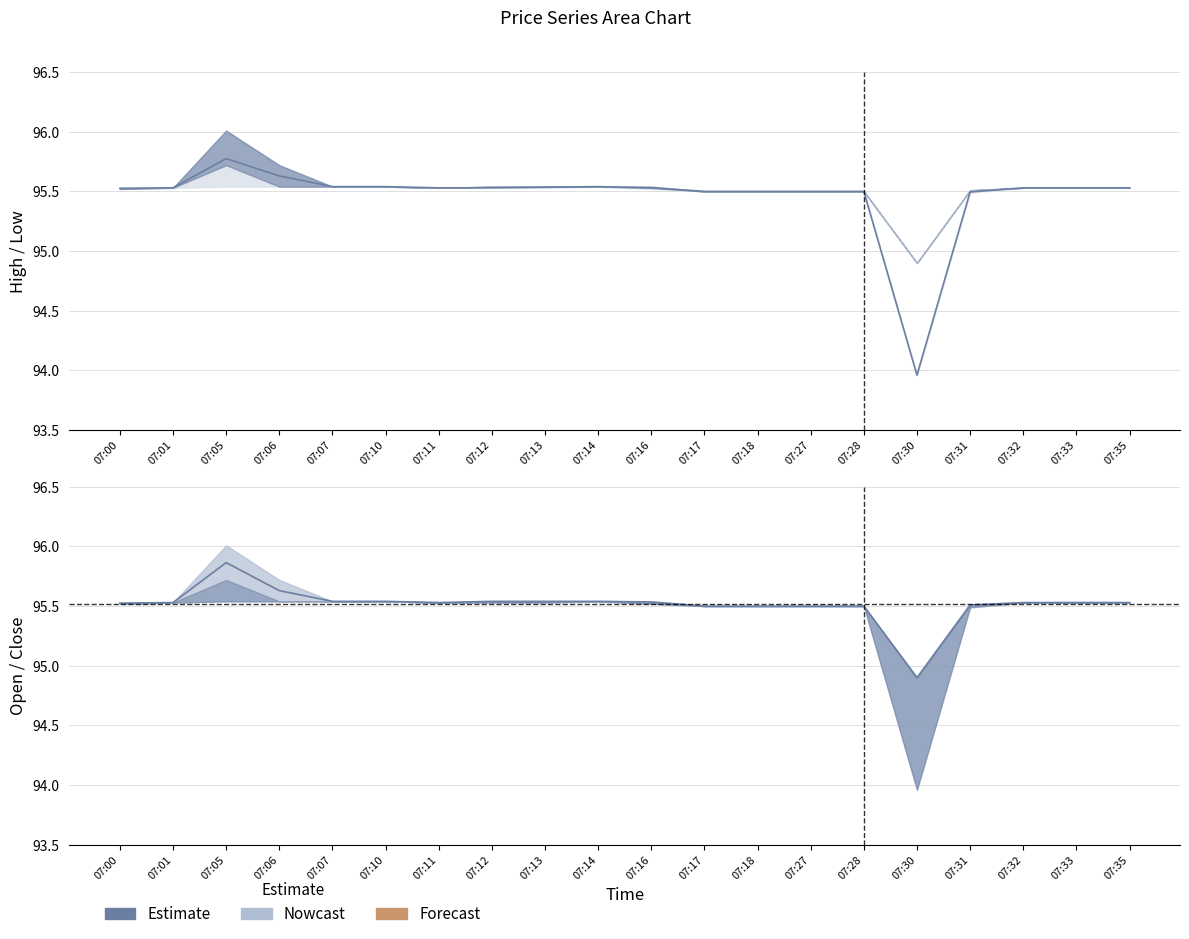

Where is the first local minimum for mid open-close?

07:11